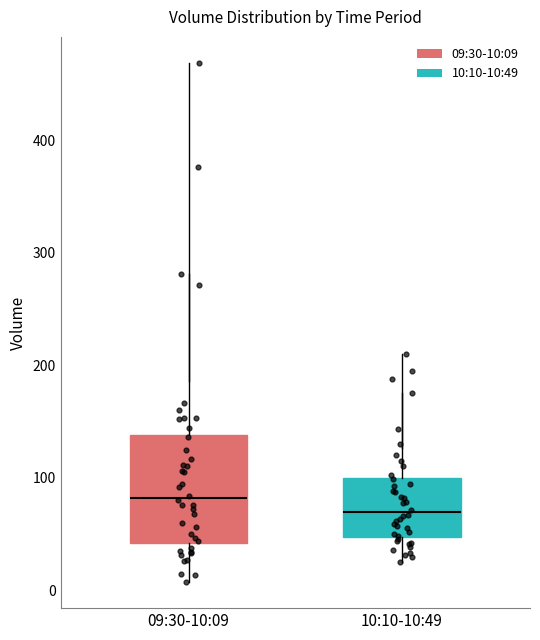

Which box is the tallest, from its lower edge to its upper edge?

09:30-10:09